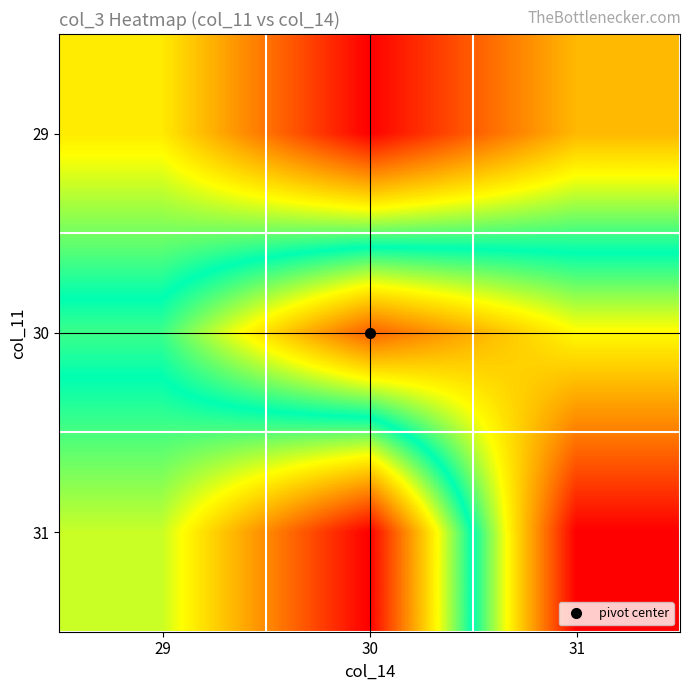

Rank the series by their average value, from highest to lowest.

29, 31, 30